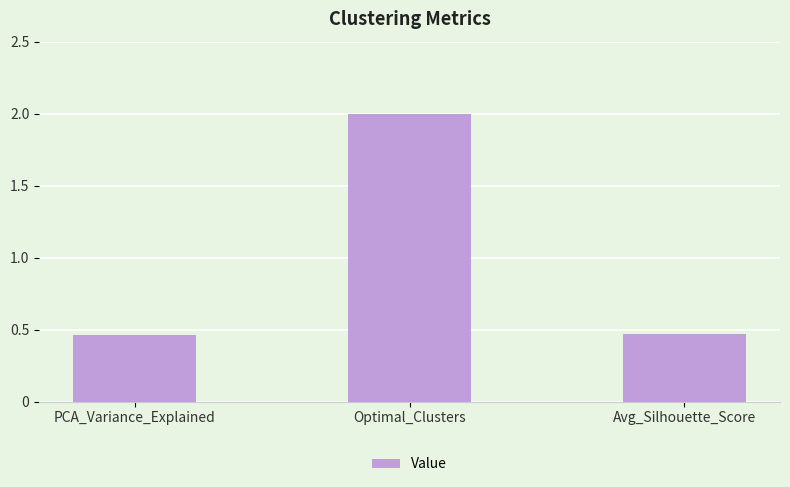

Between Avg_Silhouette_Score and Optimal_Clusters, which is larger?

Optimal_Clusters